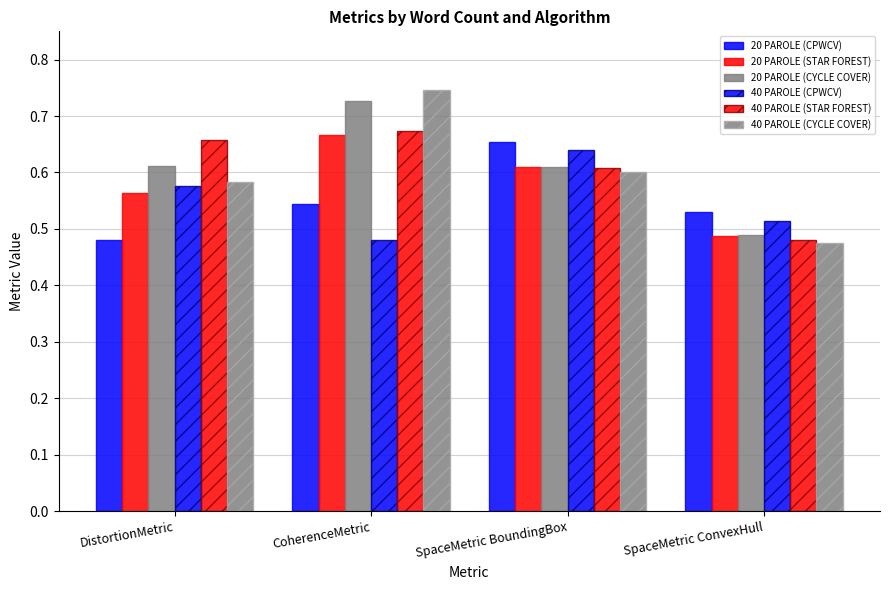

What is the sum of all 20 PAROLE (CYCLE COVER) values?

2.4